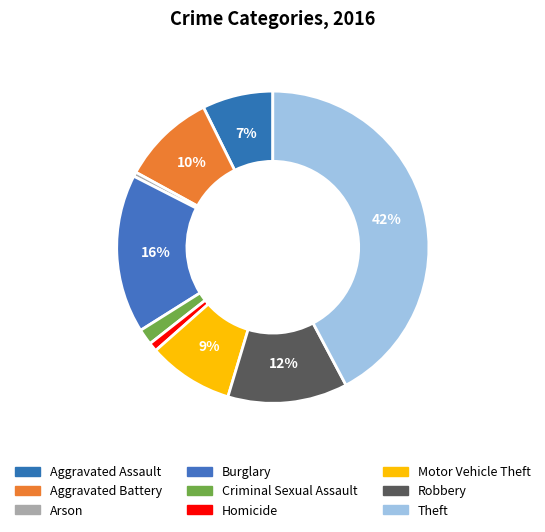

How many segments does this pie chart have?

9